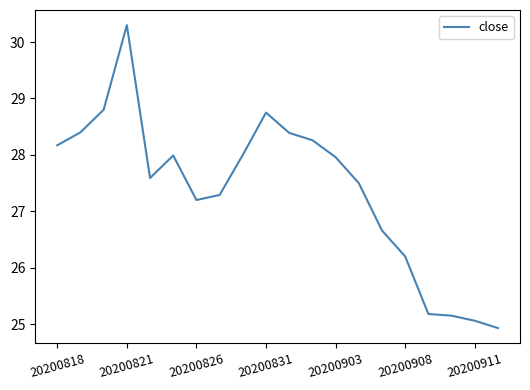

Does the chart have visible grid lines?

No